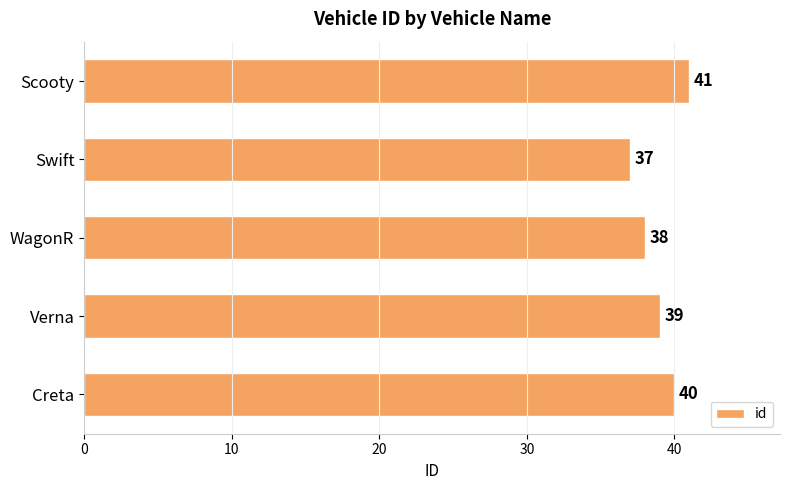

Rank the categories by value from highest to lowest.

Scooty, Creta, Verna, WagonR, Swift